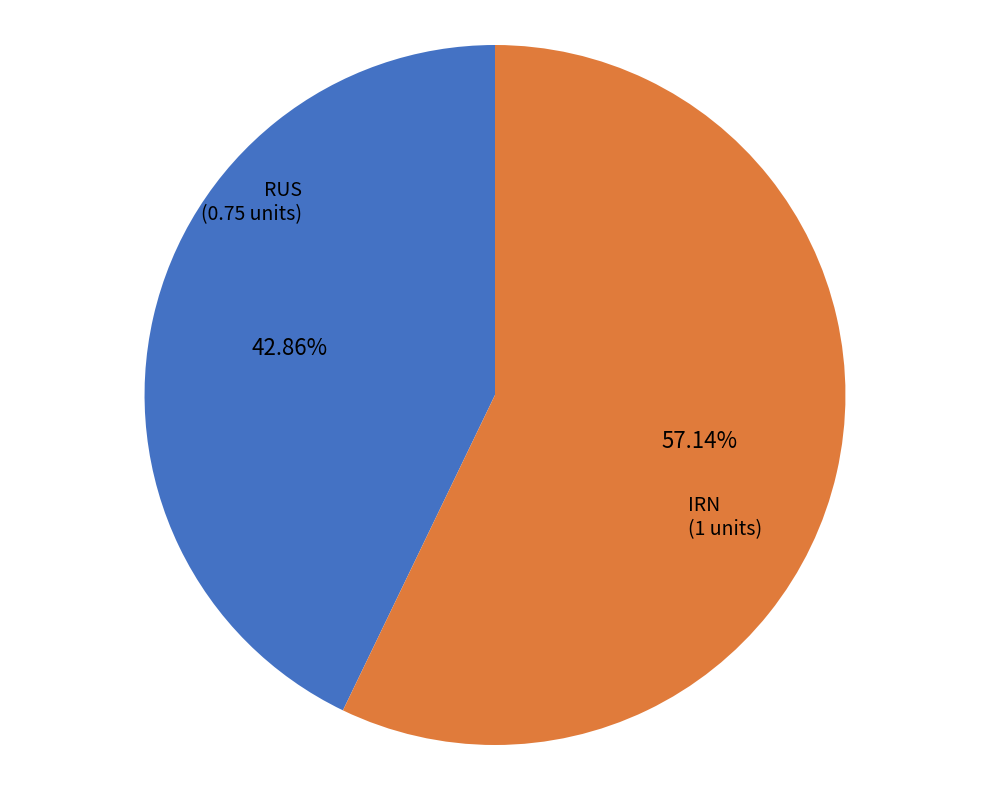

Is there any slice that represents more than half of the pie?

Yes